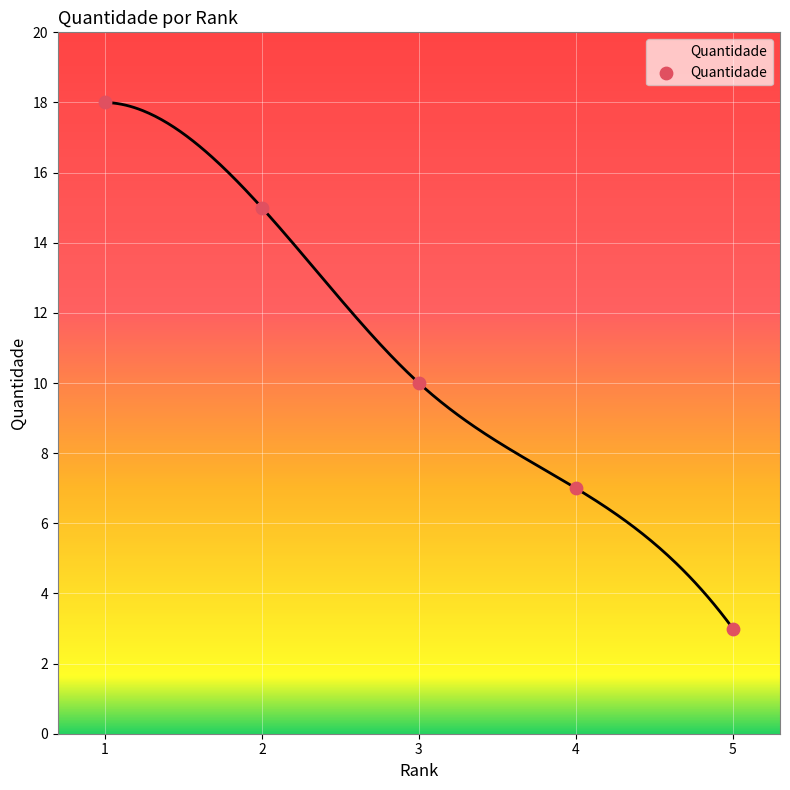

What is the ratio of the value at 1 to the value at 3?

1.8